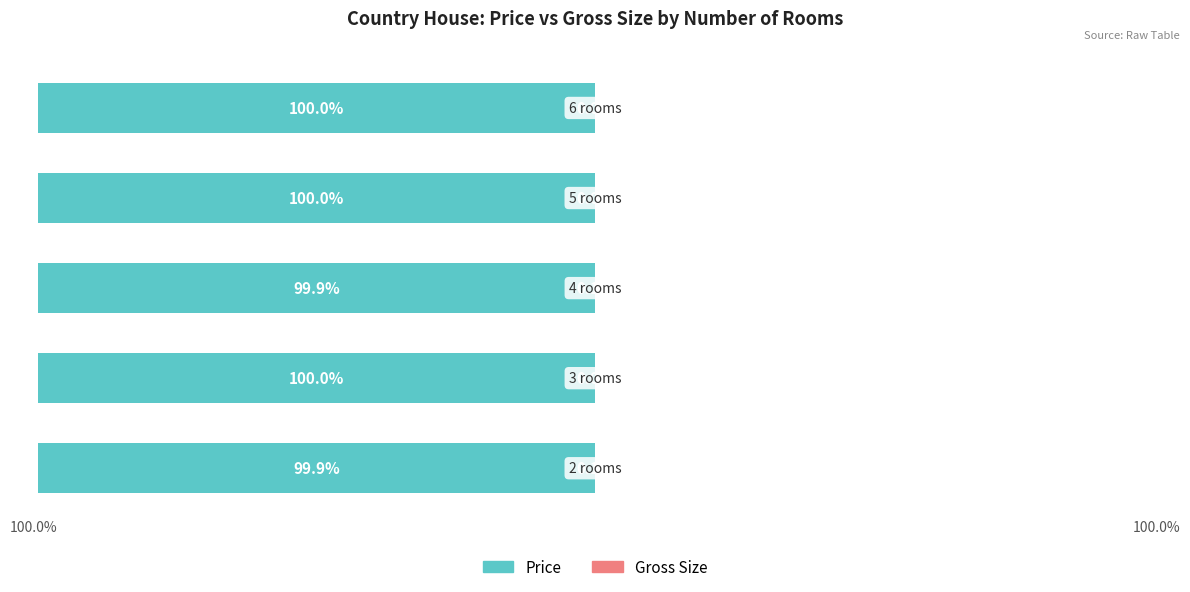

What are all the series names shown in the legend?

price, gross.size